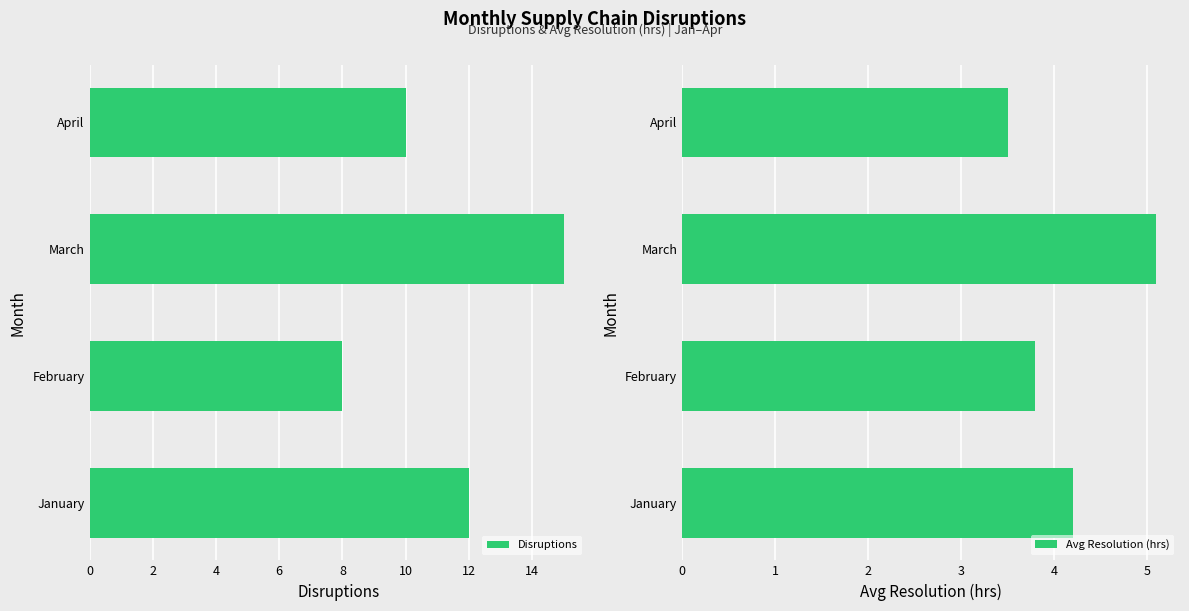

How many bars are there in each group?

2